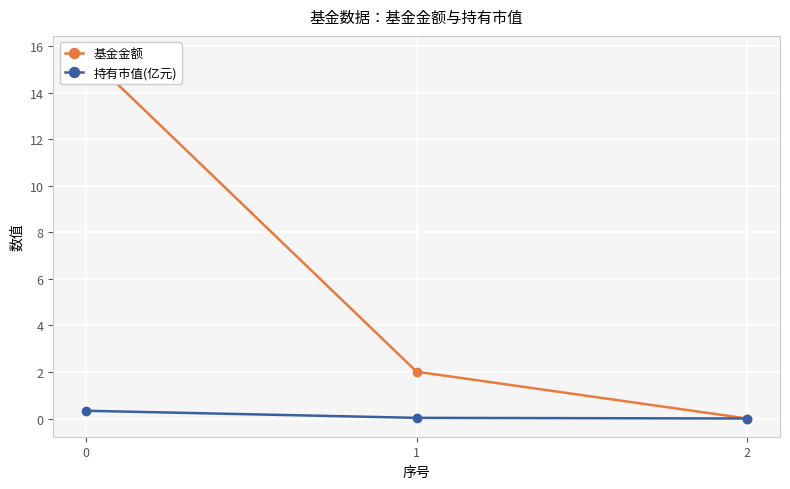

What is the value of the 基金金额 point at the 2nd from the left?

2.0